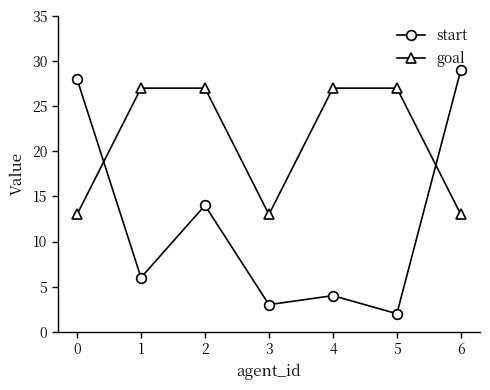

What is the maximum value for goal?

27